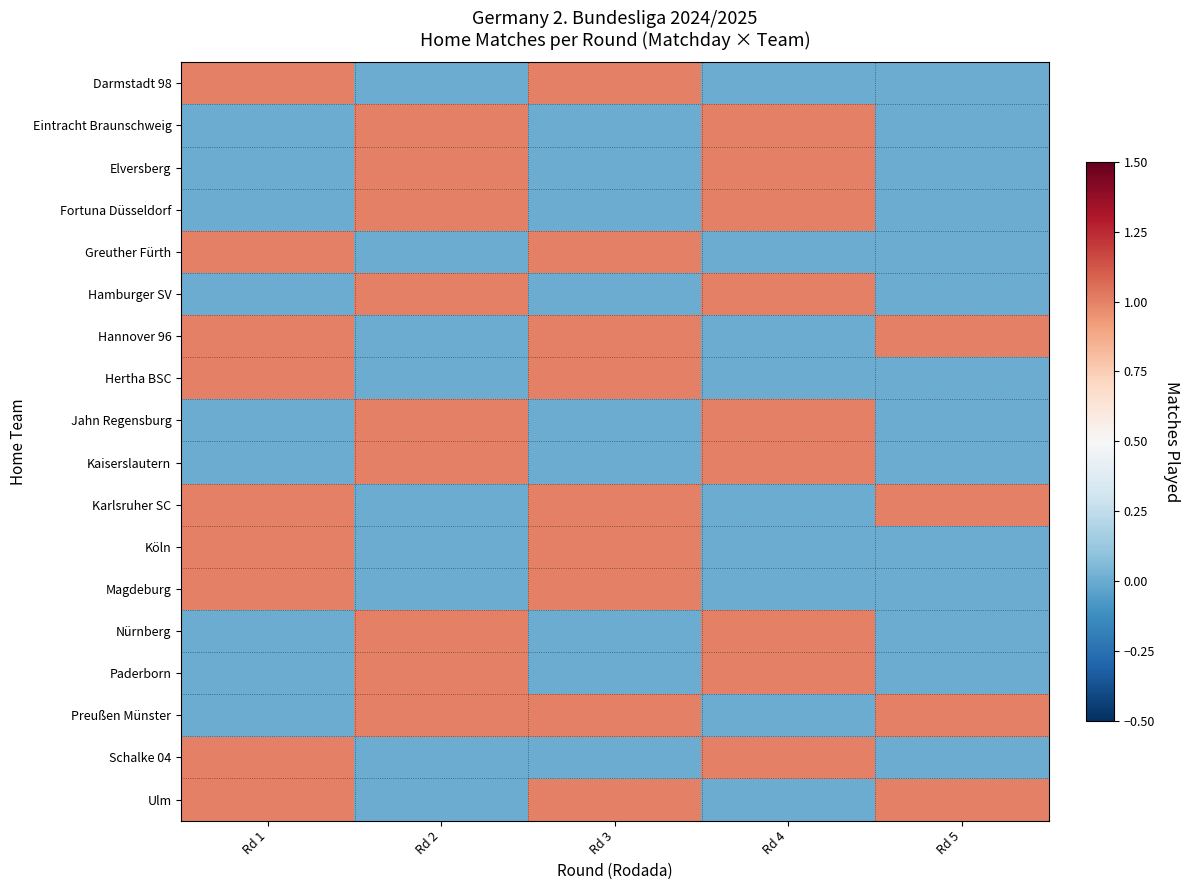

Reading right to left, what are all the values shown in this chart?

Darmstadt 98: Rd 5=0	Rd 4=0	Rd 3=1	Rd 2=0	Rd 1=1
Eintracht Braunschweig: Rd 5=0	Rd 4=1	Rd 3=0	Rd 2=1	Rd 1=0
Elversberg: Rd 5=0	Rd 4=1	Rd 3=0	Rd 2=1	Rd 1=0
Fortuna Düsseldorf: Rd 5=0	Rd 4=1	Rd 3=0	Rd 2=1	Rd 1=0
Greuther Fürth: Rd 5=0	Rd 4=0	Rd 3=1	Rd 2=0	Rd 1=1
Hamburger SV: Rd 5=0	Rd 4=1	Rd 3=0	Rd 2=1	Rd 1=0
Hannover 96: Rd 5=1	Rd 4=0	Rd 3=1	Rd 2=0	Rd 1=1
Hertha BSC: Rd 5=0	Rd 4=0	Rd 3=1	Rd 2=0	Rd 1=1
Jahn Regensburg: Rd 5=0	Rd 4=1	Rd 3=0	Rd 2=1	Rd 1=0
Kaiserslautern: Rd 5=0	Rd 4=1	Rd 3=0	Rd 2=1	Rd 1=0
Karlsruher SC: Rd 5=1	Rd 4=0	Rd 3=1	Rd 2=0	Rd 1=1
Köln: Rd 5=0	Rd 4=0	Rd 3=1	Rd 2=0	Rd 1=1
Magdeburg: Rd 5=0	Rd 4=0	Rd 3=1	Rd 2=0	Rd 1=1
Nürnberg: Rd 5=0	Rd 4=1	Rd 3=0	Rd 2=1	Rd 1=0
Paderborn: Rd 5=0	Rd 4=1	Rd 3=0	Rd 2=1	Rd 1=0
Preußen Münster: Rd 5=1	Rd 4=0	Rd 3=1	Rd 2=1	Rd 1=0
Schalke 04: Rd 5=0	Rd 4=1	Rd 3=0	Rd 2=0	Rd 1=1
Ulm: Rd 5=1	Rd 4=0	Rd 3=1	Rd 2=0	Rd 1=1